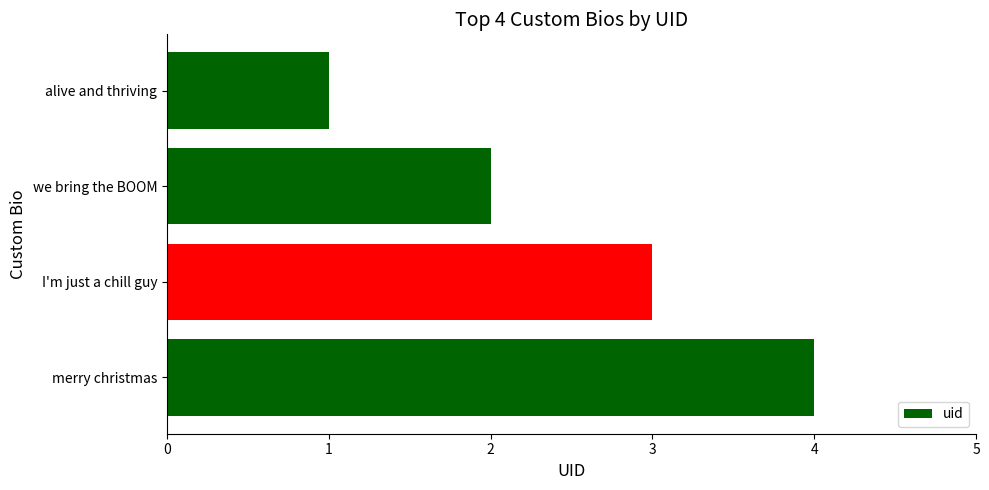

Read the value at I'm just a chill guy.

3